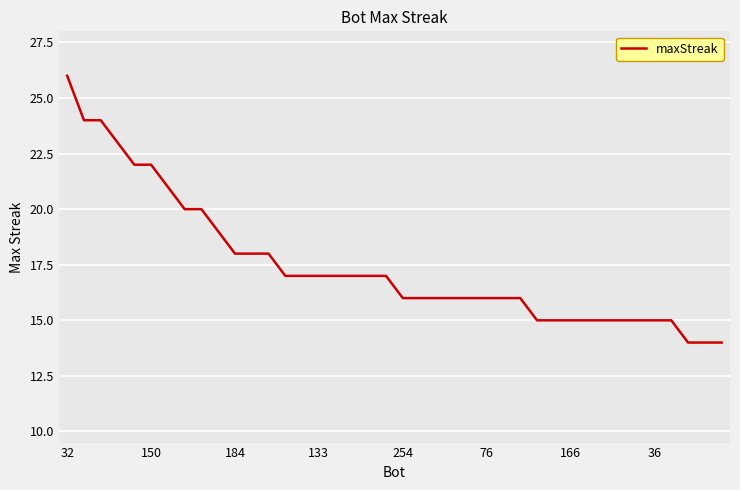

Does the chart have visible grid lines?

Yes